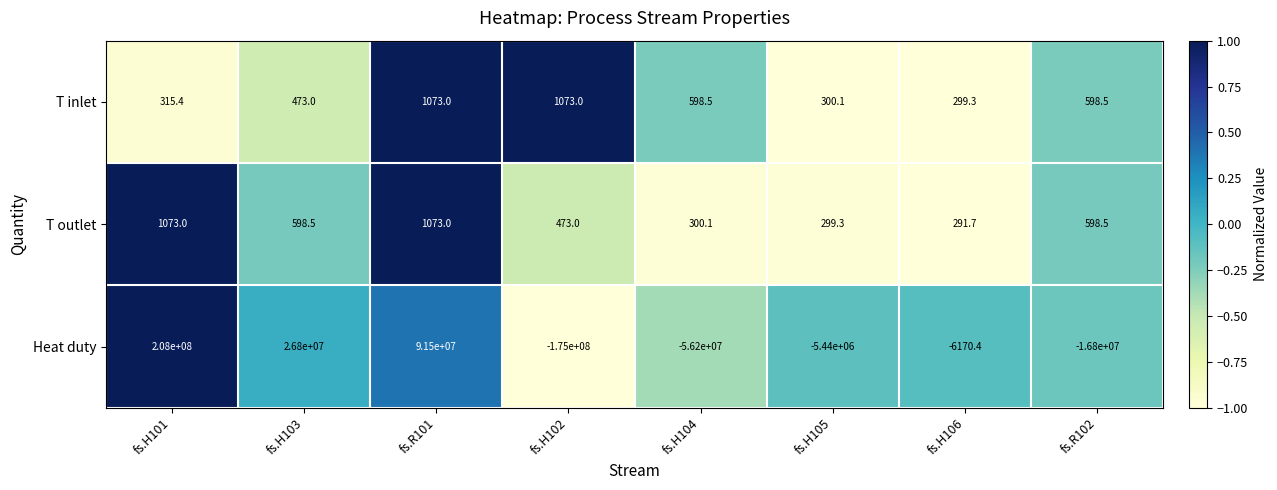

Rank the series at fs.H105 from highest to lowest value.

T inlet, T outlet, Heat duty